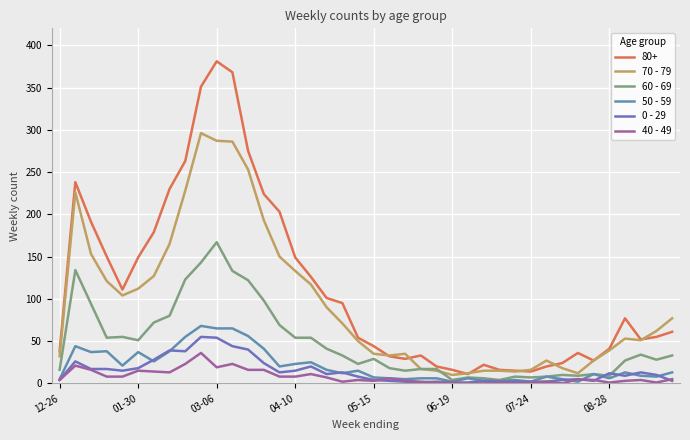

What are all the series names shown in the legend?

80+, 70 - 79, 60 - 69, 50 - 59, 0 - 29, 40 - 49